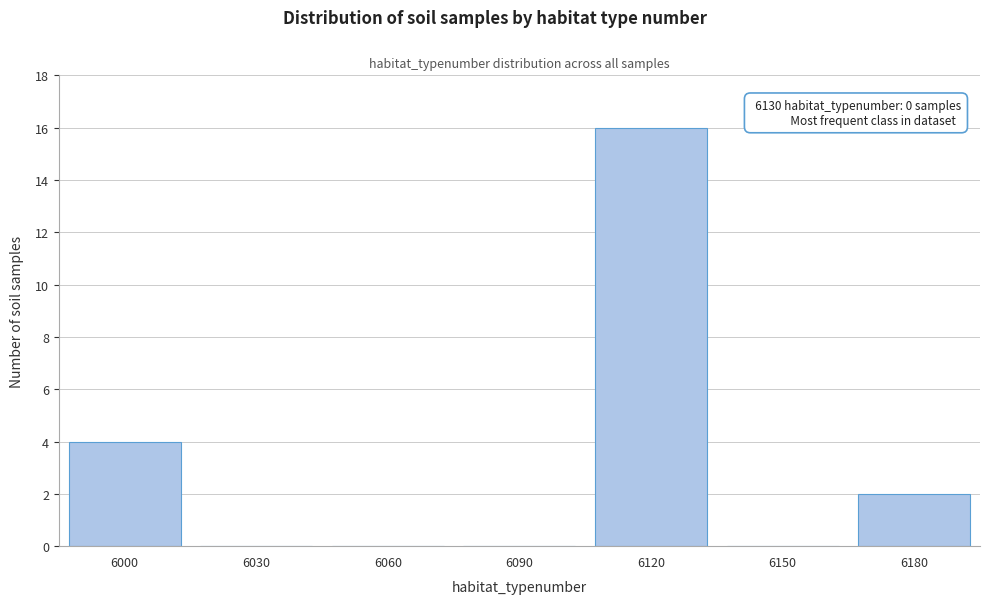

Reading left to right, transcribe all the data shown in this chart.

6000=4	6030=0	6060=0	6090=0	6120=16	6150=0	6180=2